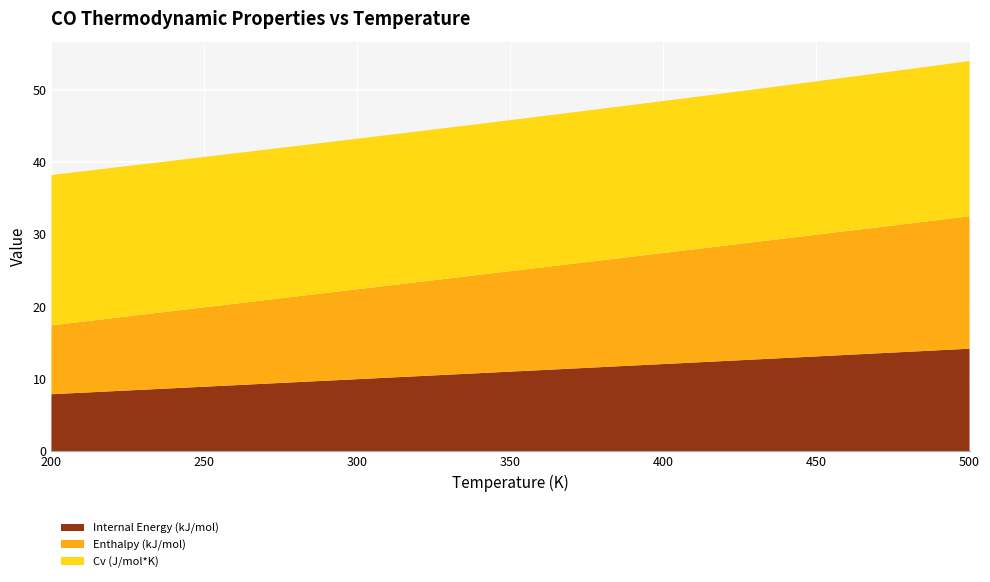

Reading right to left, what are all the values shown in this chart?

Internal Energy (kJ/mol): 500=14.2	490=14.0	480=13.7	470=13.5	460=13.3	450=13.1	440=12.9	430=12.7	420=12.5	410=12.3	400=12.0	390=11.8	380=11.6	370=11.4	360=11.2	350=11.0	340=10.8	330=10.6	320=10.4	310=10.2	300=10.0	290=9.7	280=9.5	270=9.3	260=9.1	250=8.9	240=8.7	230=8.5	220=8.3	210=8.1	200=7.9
Enthalpy (kJ/mol): 500=18.3	490=18.0	480=17.7	470=17.4	460=17.1	450=16.8	440=16.5	430=16.3	420=16.0	410=15.7	400=15.4	390=15.1	380=14.8	370=14.5	360=14.2	350=13.9	340=13.6	330=13.3	320=13.0	310=12.7	300=12.4	290=12.2	280=11.9	270=11.6	260=11.3	250=11.0	240=10.7	230=10.4	220=10.1	210=9.8	200=9.5
Cv (J/mol*K): 500=21.5	490=21.4	480=21.4	470=21.3	460=21.3	450=21.2	440=21.2	430=21.1	420=21.1	410=21.1	400=21.0	390=21.0	380=21.0	370=20.9	360=20.9	350=20.9	340=20.9	330=20.9	320=20.9	310=20.8	300=20.8	290=20.8	280=20.8	270=20.8	260=20.8	250=20.8	240=20.8	230=20.8	220=20.8	210=20.8	200=20.8